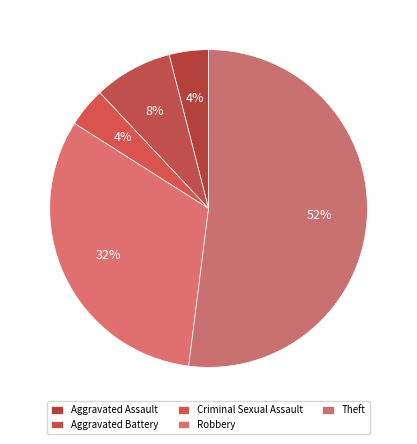

To the nearest percent, what percentage of the pie is Aggravated Battery?

8%